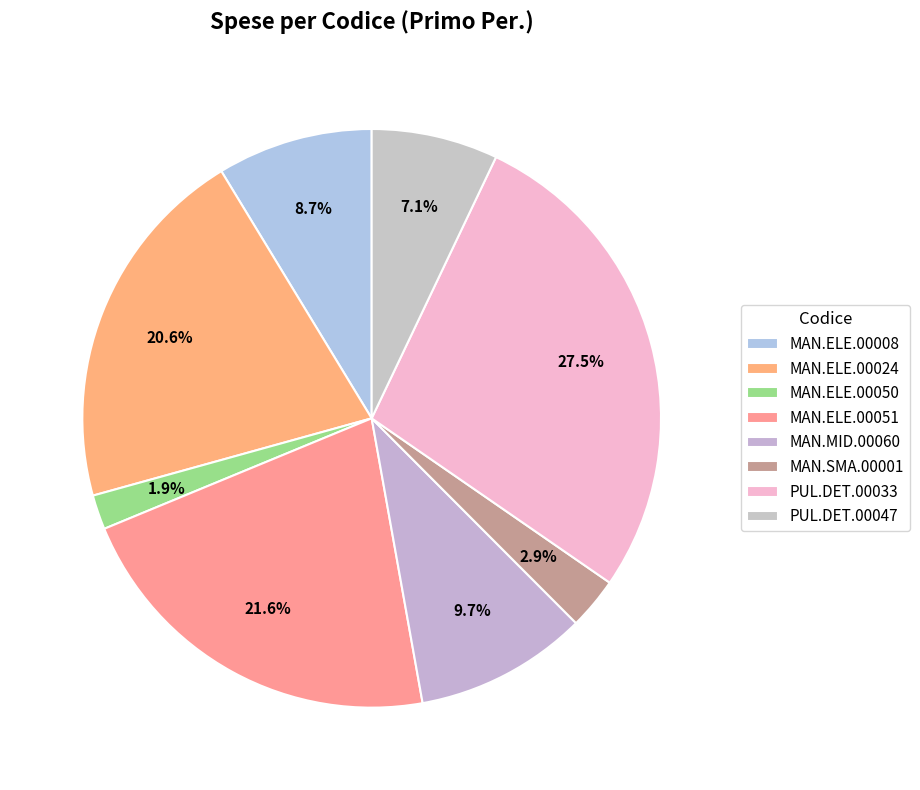

What is the smallest slice in the pie chart?

MAN.ELE.00050